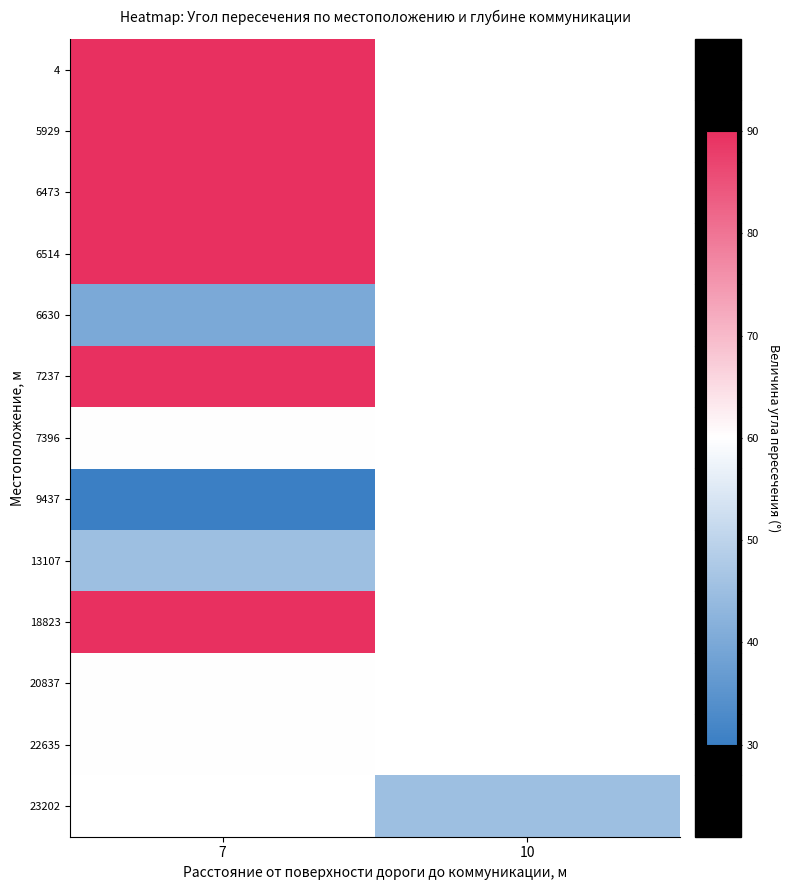

At which label is 6514 closest to 90?

7